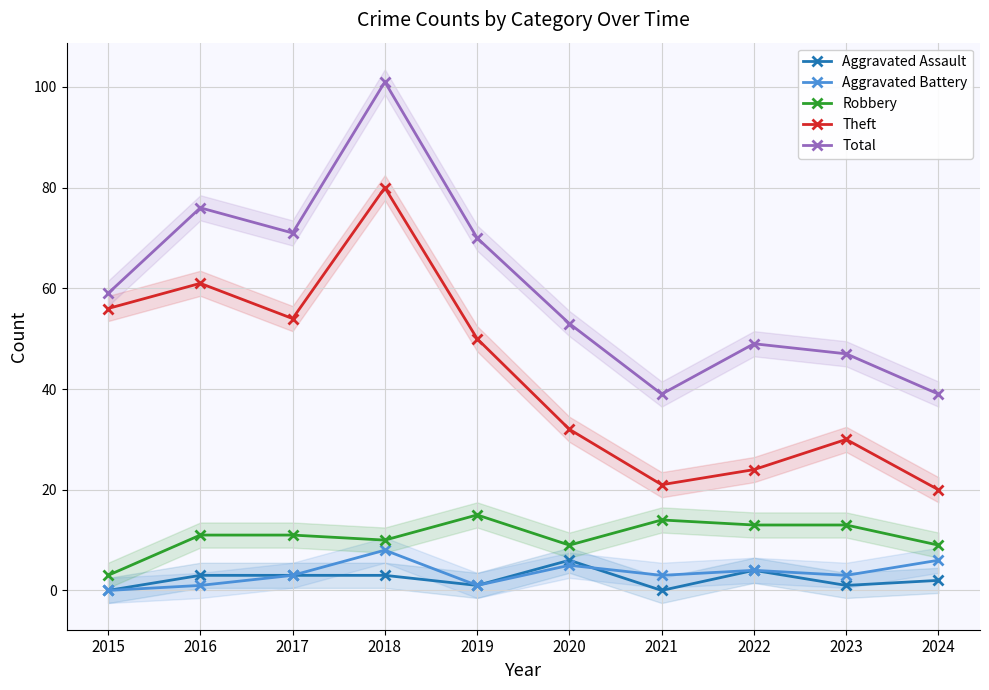

What is the difference between the highest and lowest values at 2018?

98